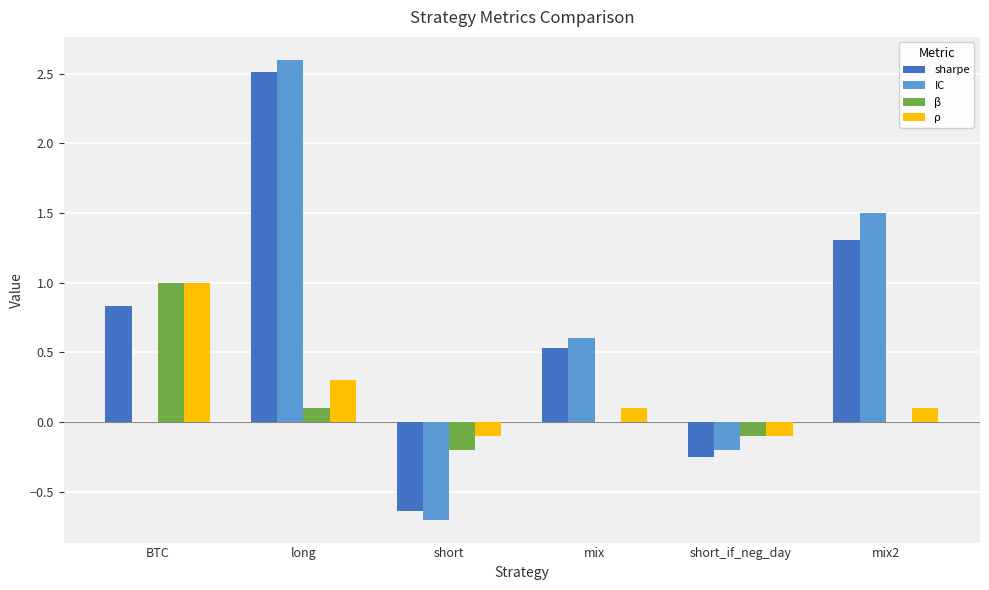

True or false: IC has a value of 0.2 at mix.

False